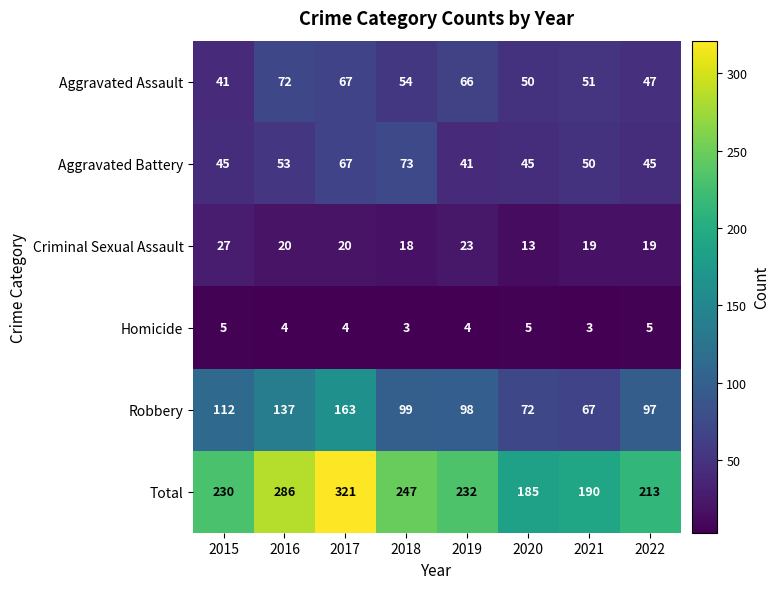

True or false: Criminal Sexual Assault has a value of 6 at 2015.

False